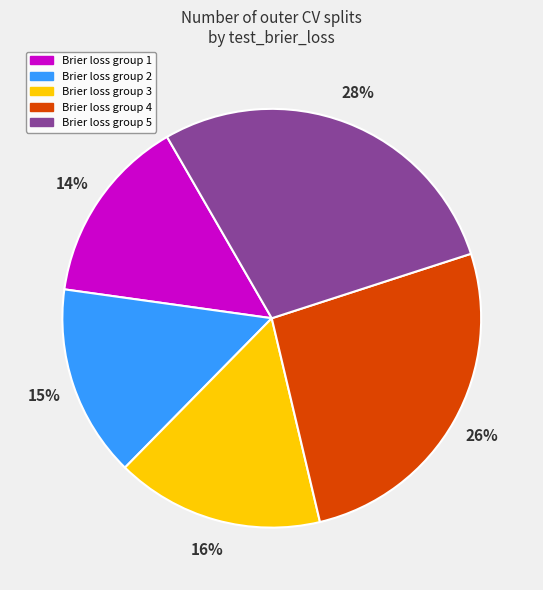

To the nearest percent, what is the average slice percentage?

20%